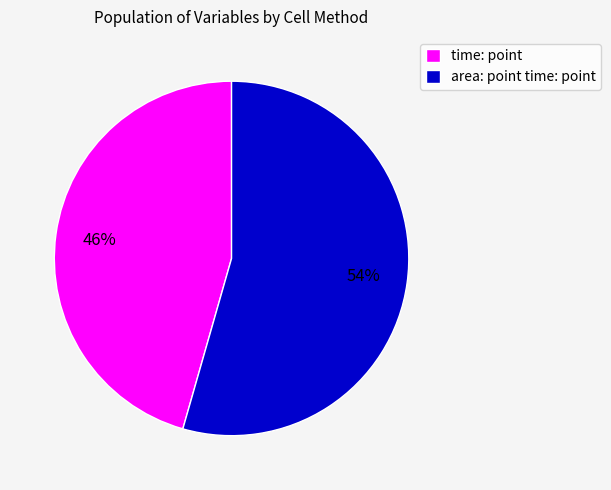

Is it true that area: point time: point is 62% of the pie?

False